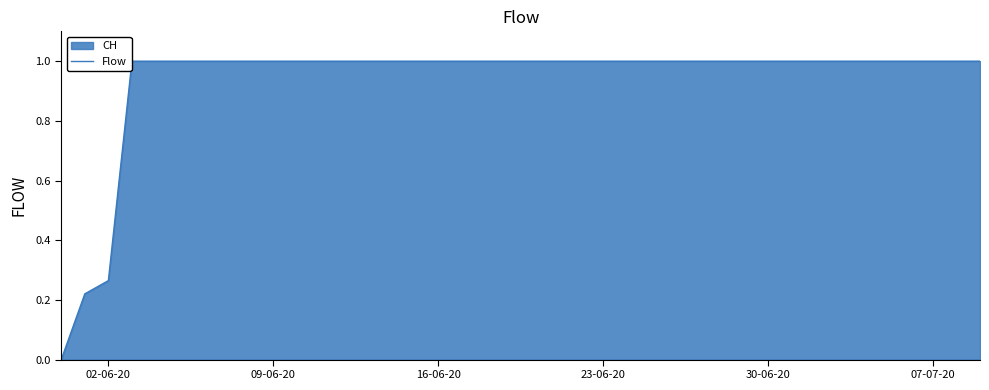

What is the greatest value displayed?

1.0